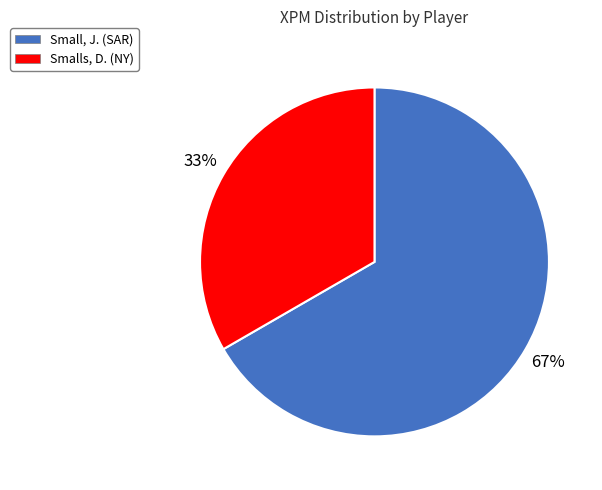

To the nearest percent, what is the combined percentage of Small, J. (SAR) and Smalls, D. (NY)?

100%